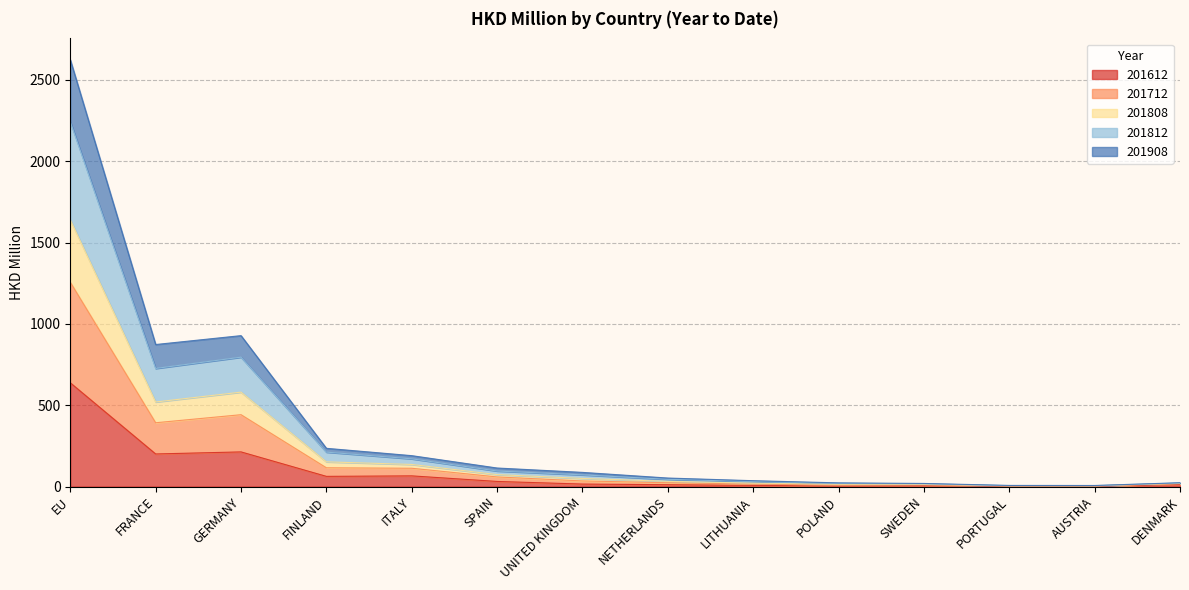

Does the chart display data point markers on the line(s)?

No